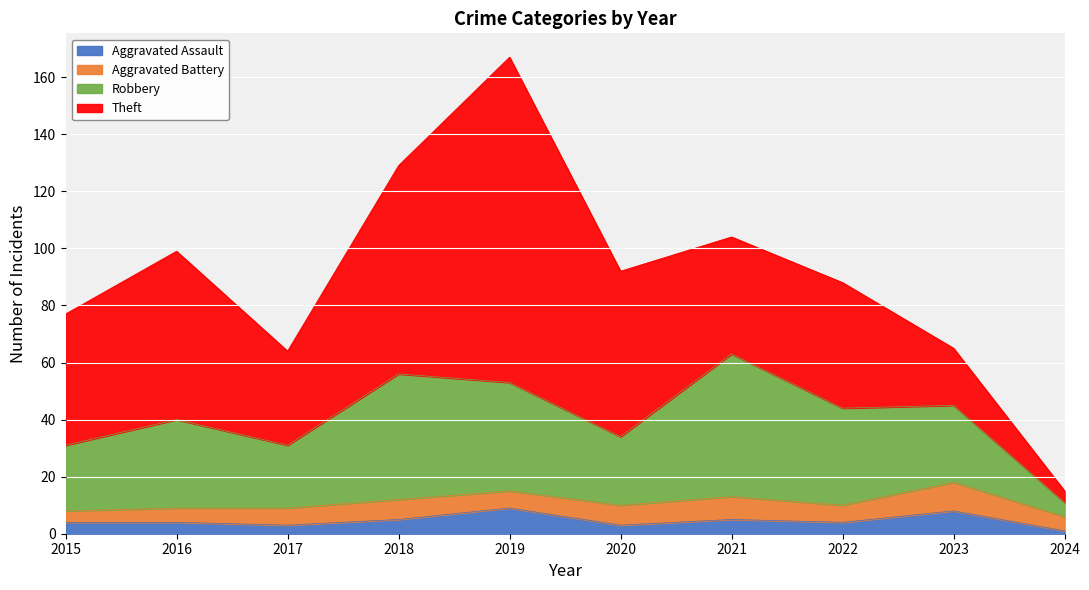

How many lines are shown in the chart?

4